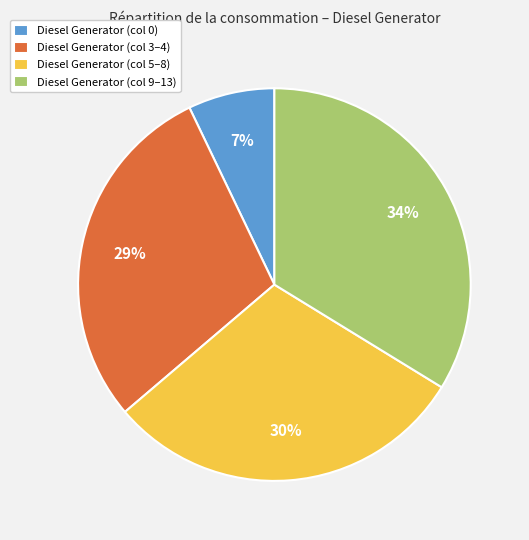

Which category has the smallest portion of the pie?

Diesel Generator (col 0)